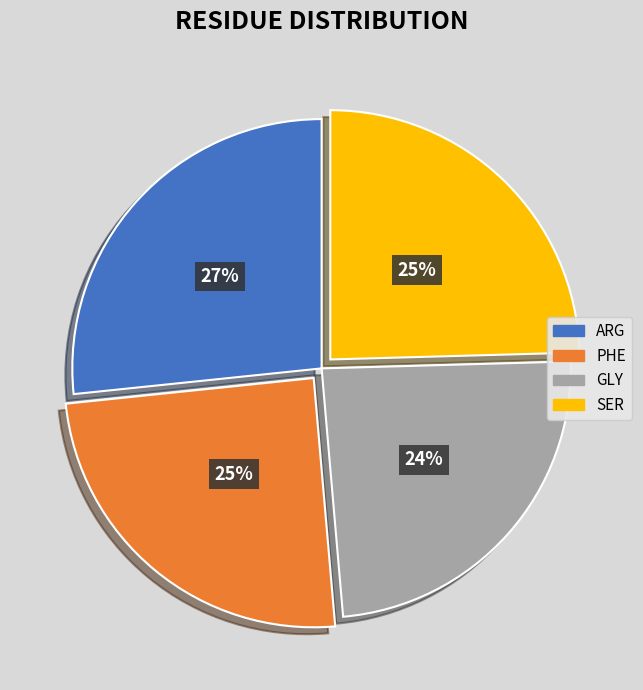

Which has a higher value, ARG or SER?

ARG